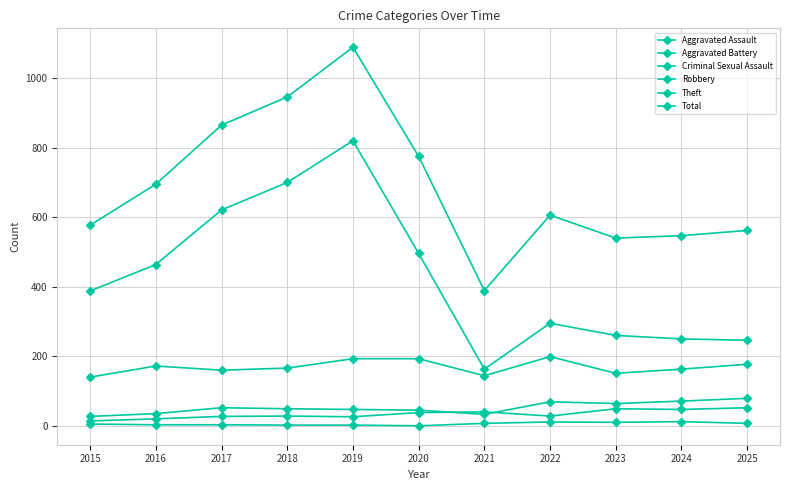

How many lines are shown in the chart?

6